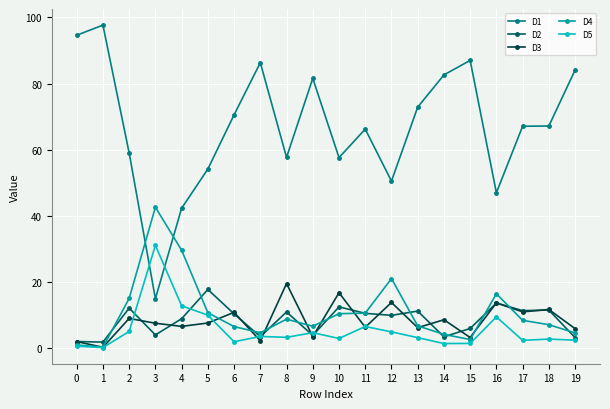

What is the spread (max minus min) of values at 1?

97.5